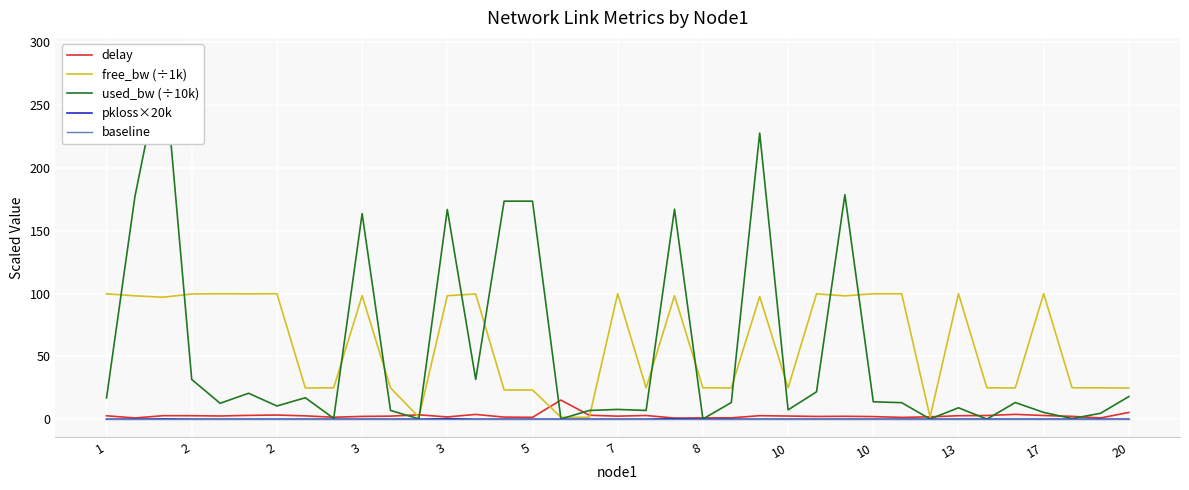

Which series has the largest range (max minus min)?

used_bw (÷10k)